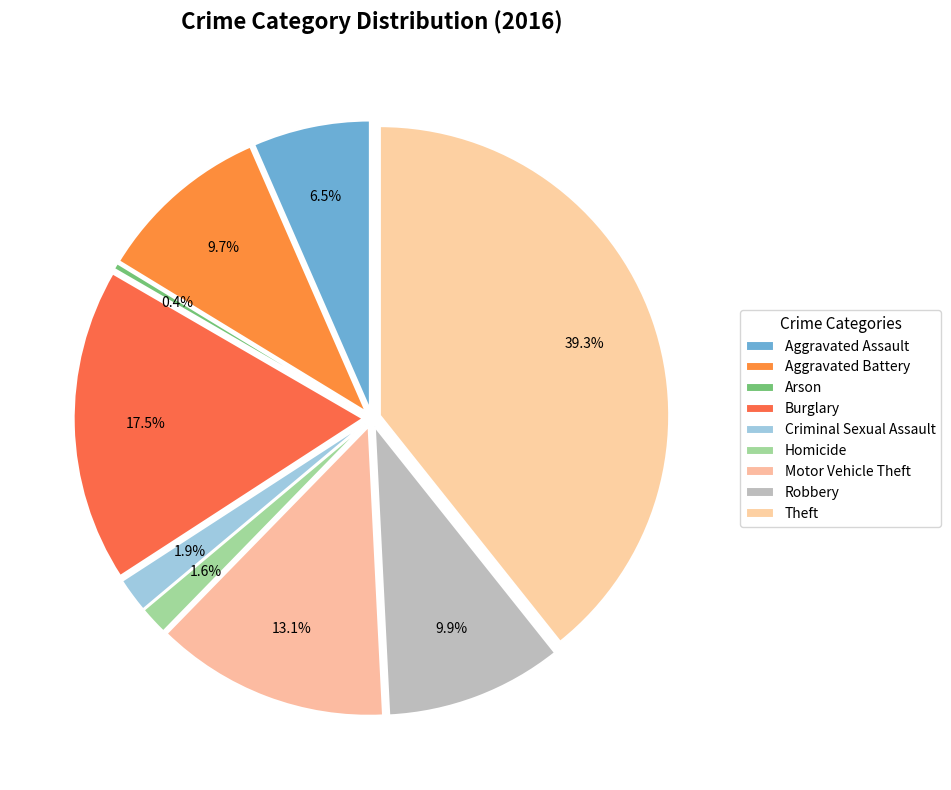

True or false: Arson accounts for 0% of the total.

True